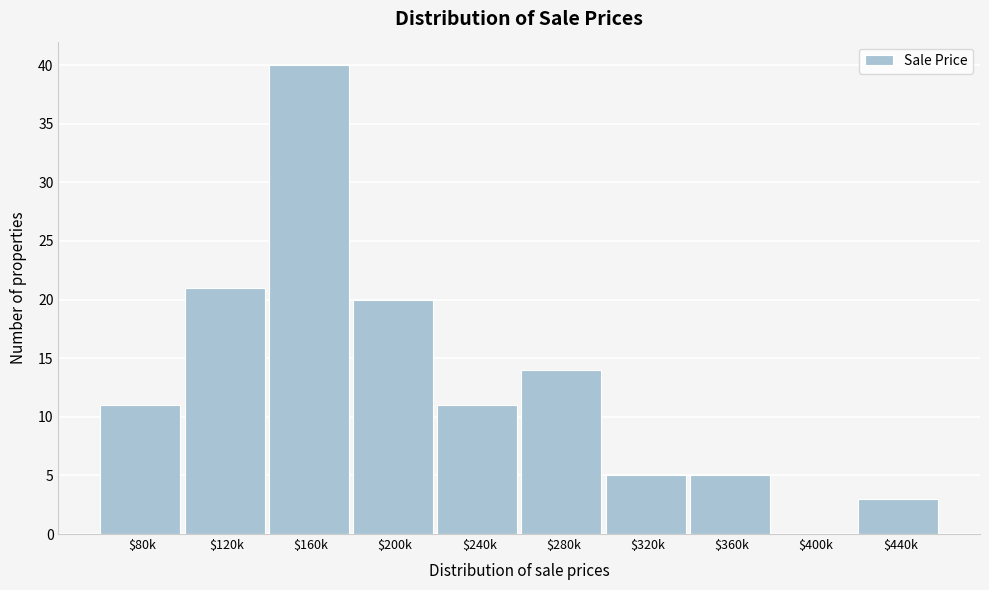

Is it true that the value at $120k is 21?

True